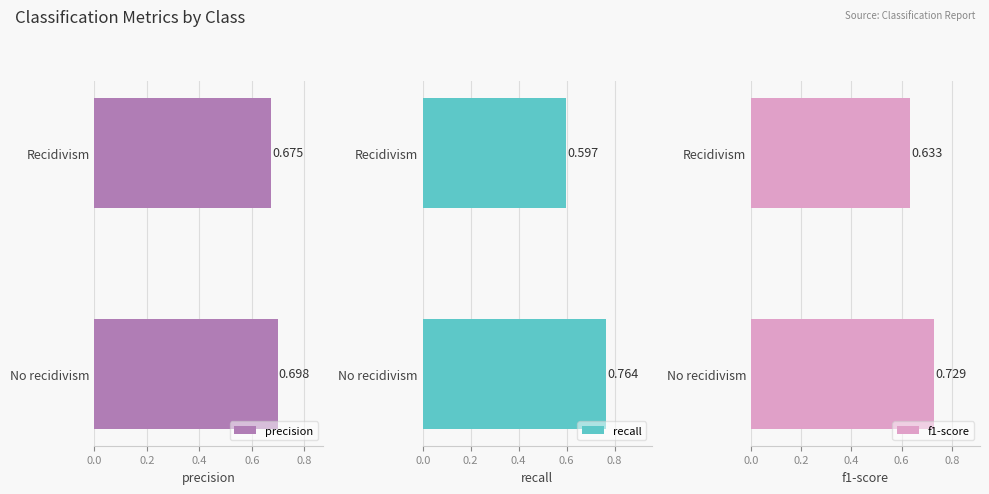

At how many categories does at least one series exceed 0?

2